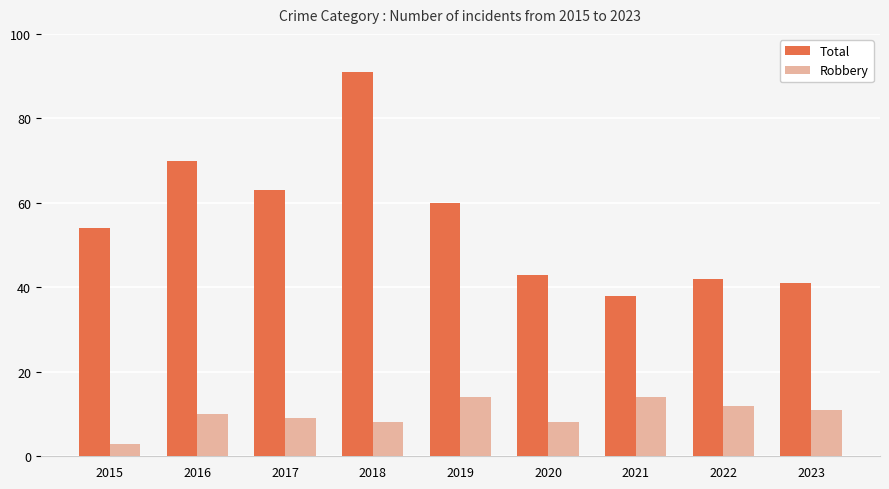

What is the average value of the Total series?

56